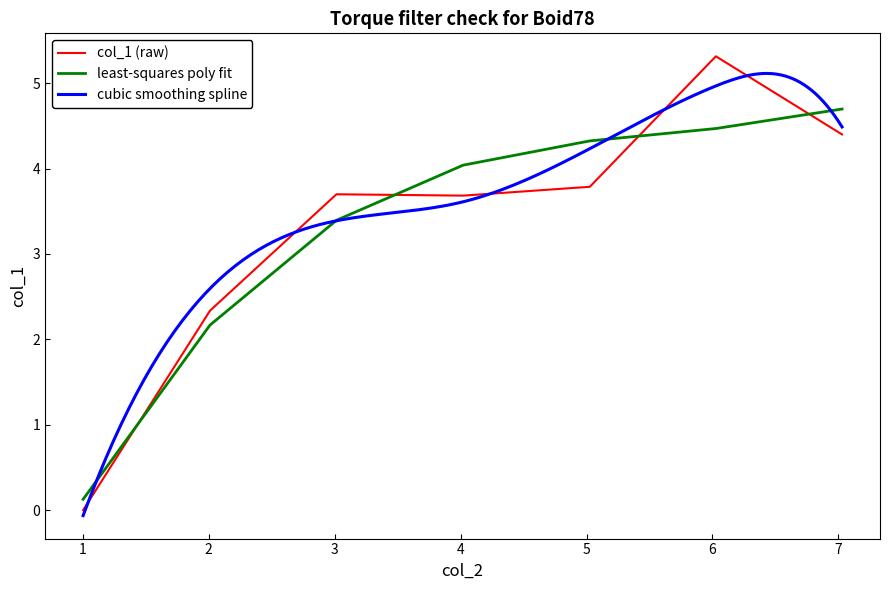

What is the difference between the maximum and minimum values?

5.3